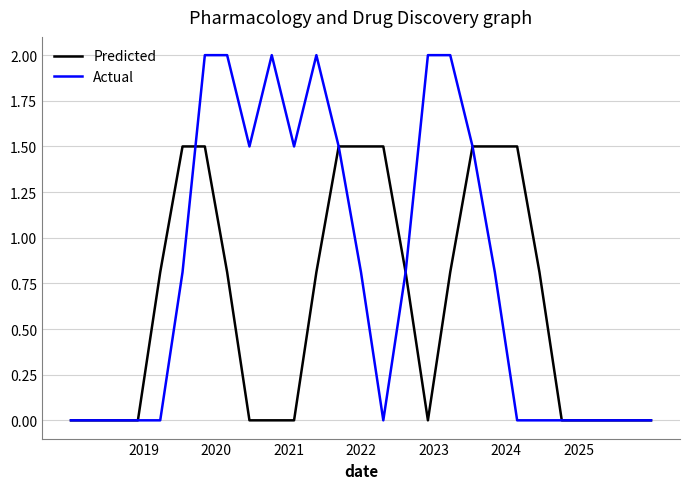

What are all the series names shown in the legend?

Predicted, Actual